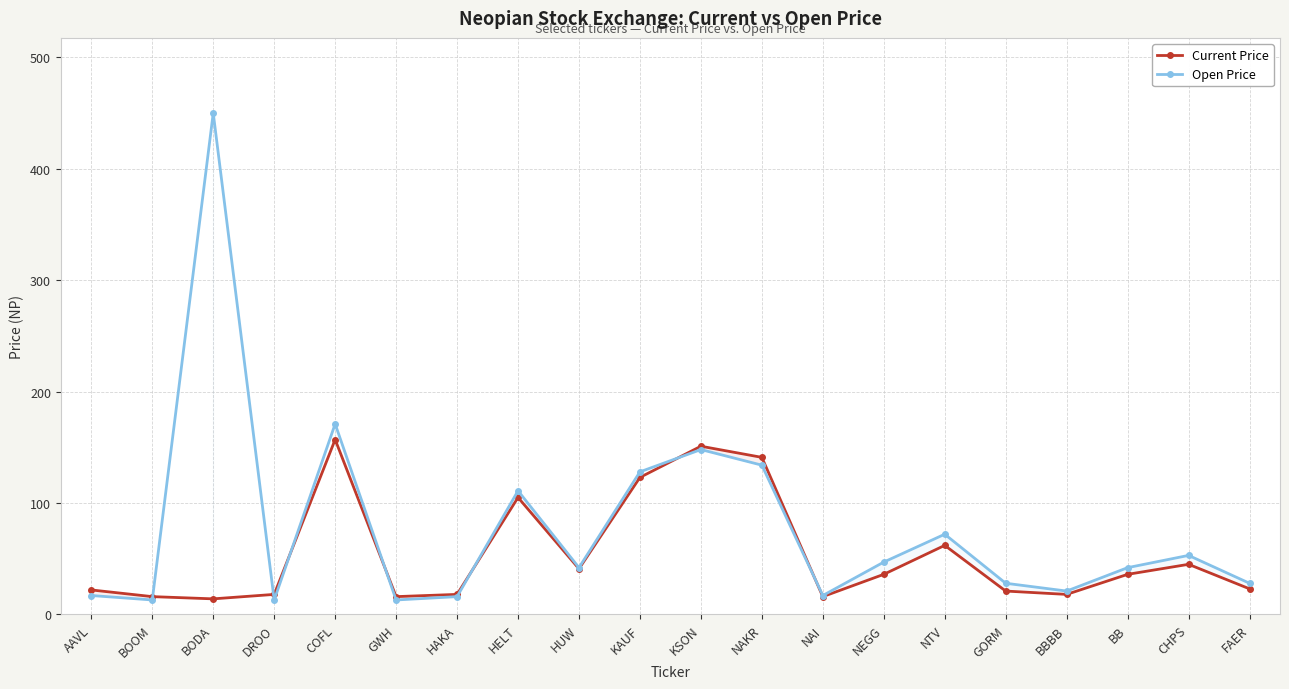

What is the sum of the Current Price values at HELT and DROO?

123